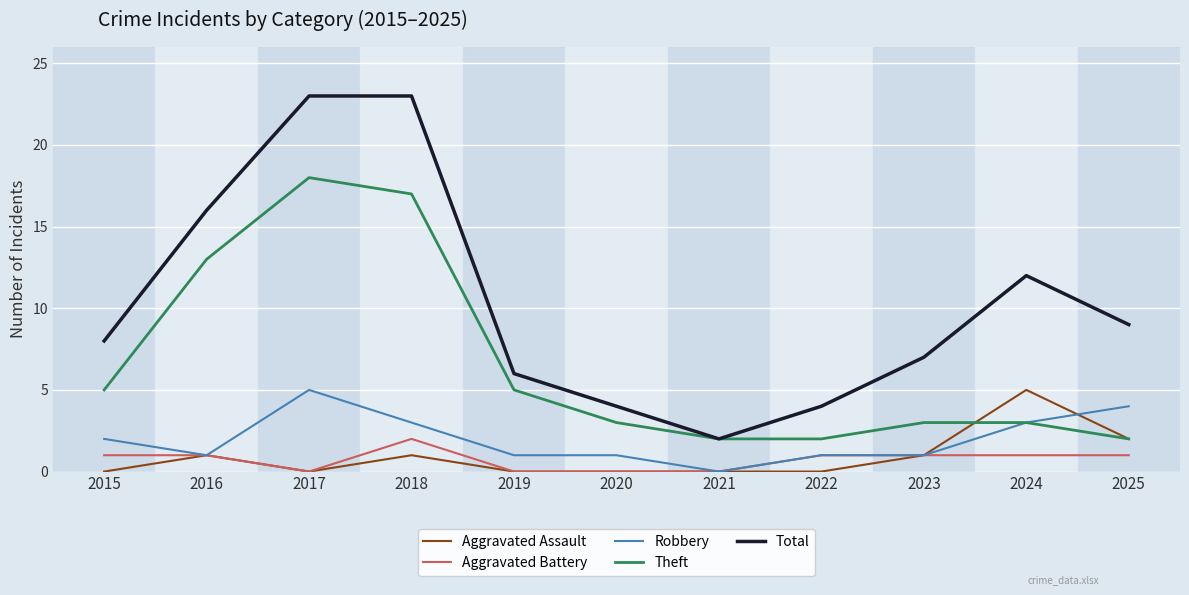

Is the value of Robbery at 2017 greater than the value of Total at 2022?

Yes